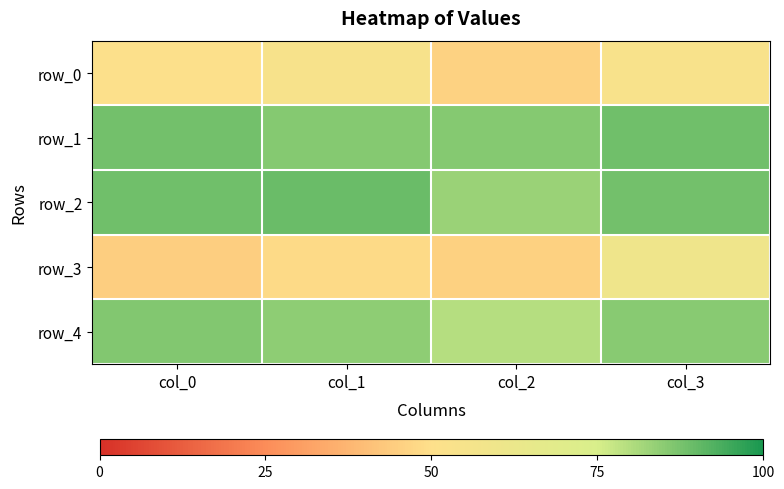

Which series changed the most between col_0 and col_2?

row_4